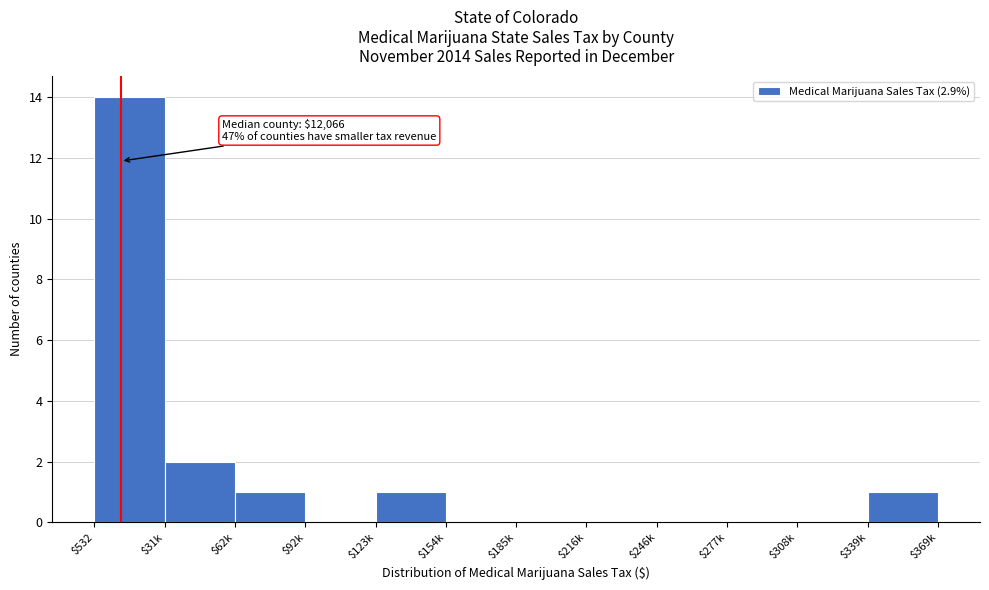

What is the sum of all values?

19